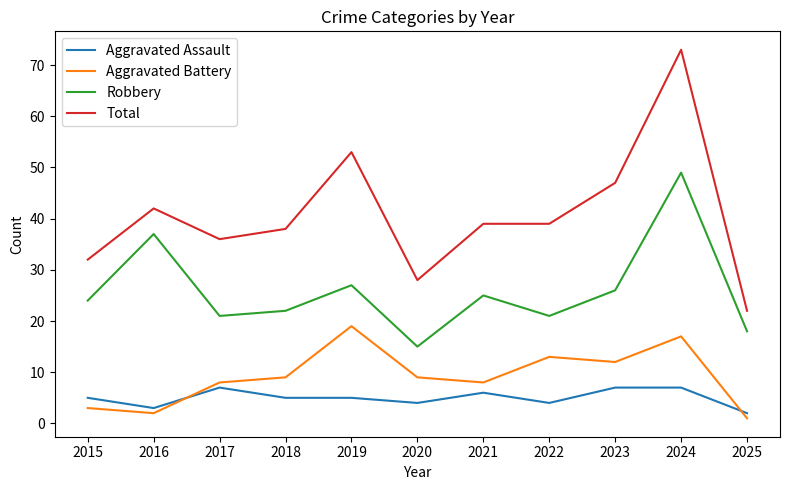

What is the difference between the maximum and minimum values in the Robbery series?

34